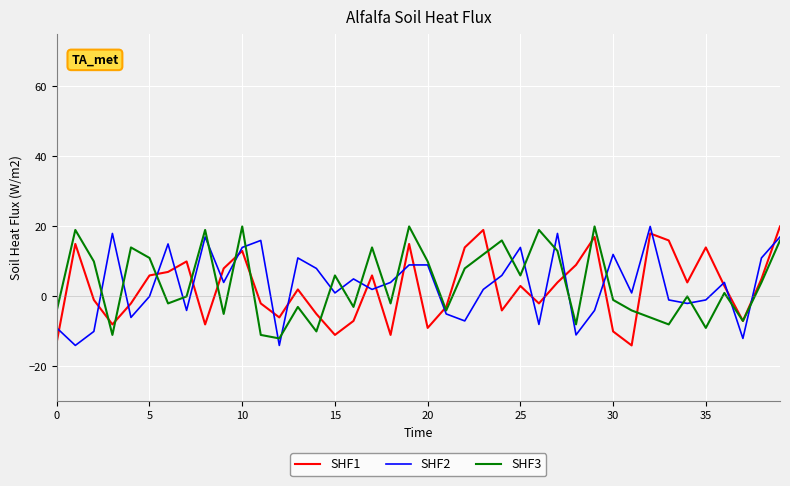

What is the lowest value of the SHF3 series?

-12